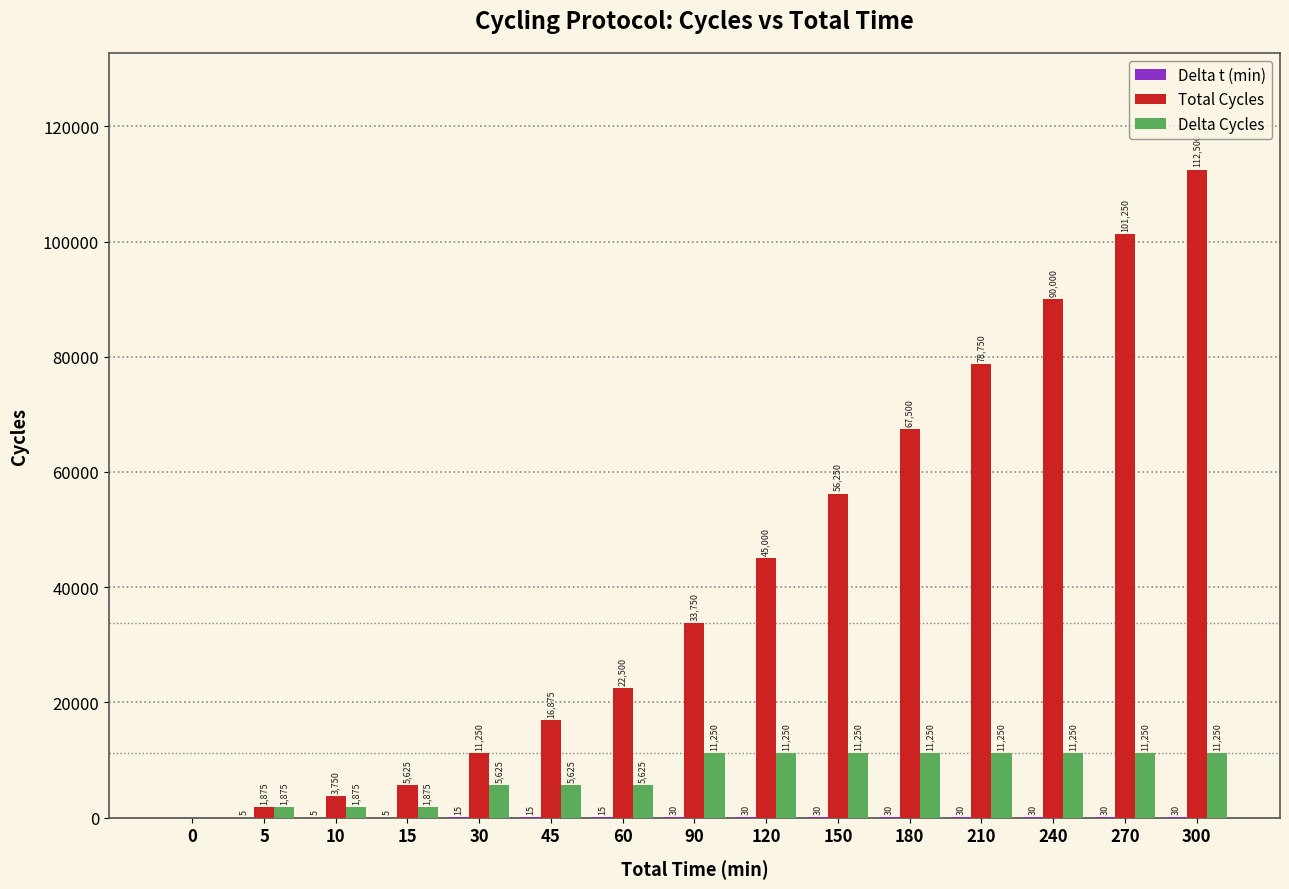

What value does the Delta Cycles series have at 5, to the nearest 100?

1900